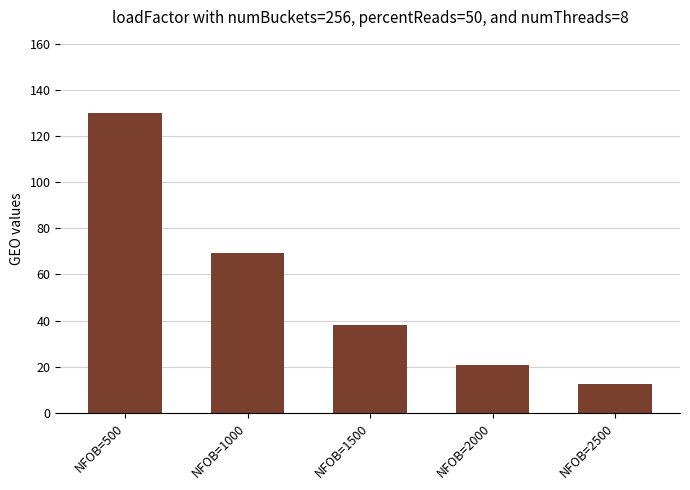

What value does the data have at NFOB=500?

129.8